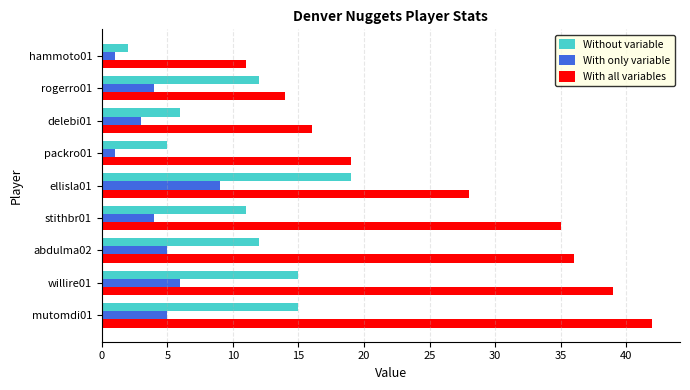

Is it true that With only variable equals 1 at packro01?

True